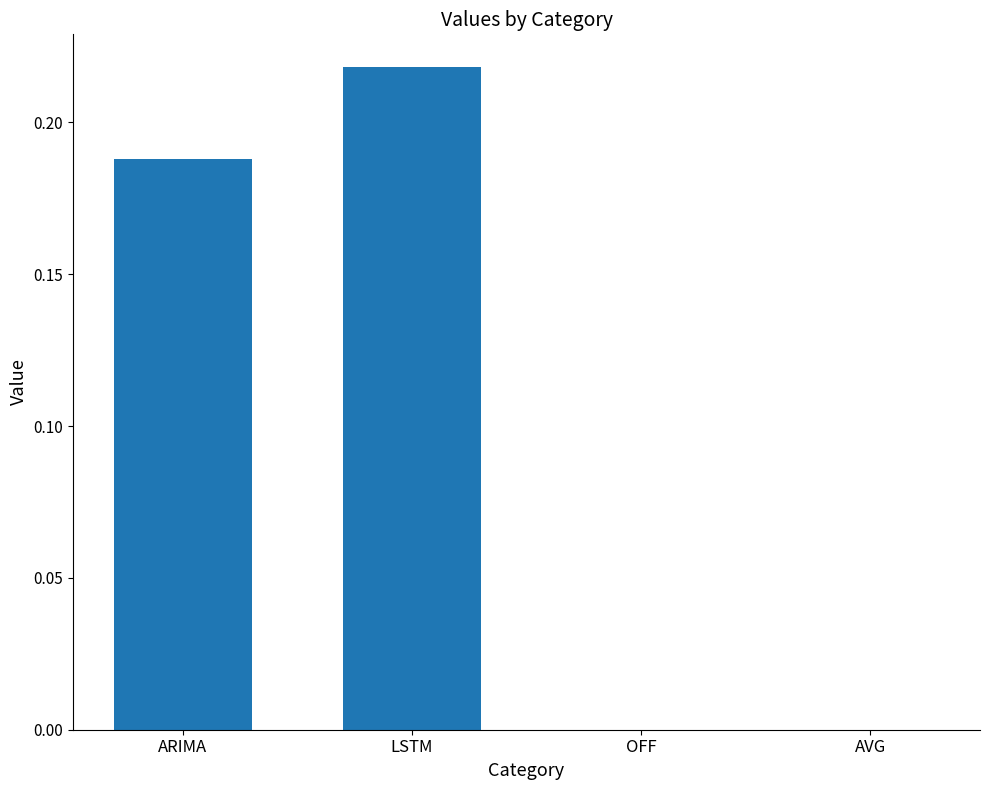

What is the sum of all values?

0.4